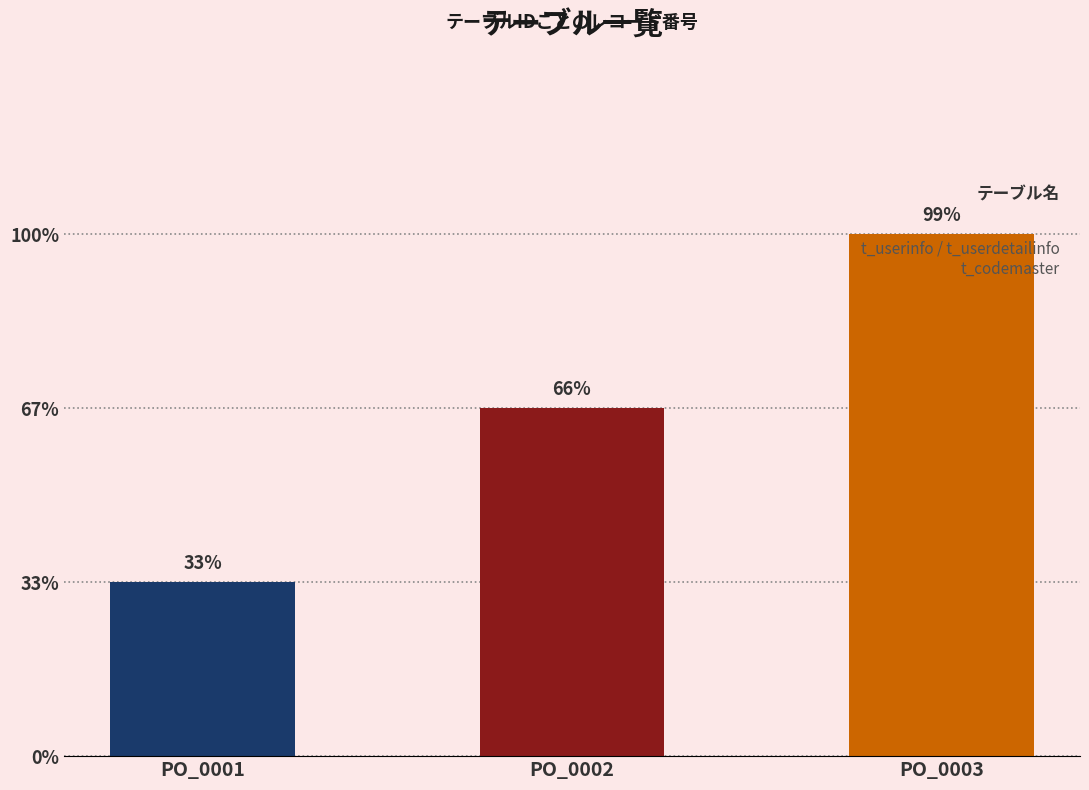

Rank the categories by value from lowest to highest.

PO_0001, PO_0002, PO_0003